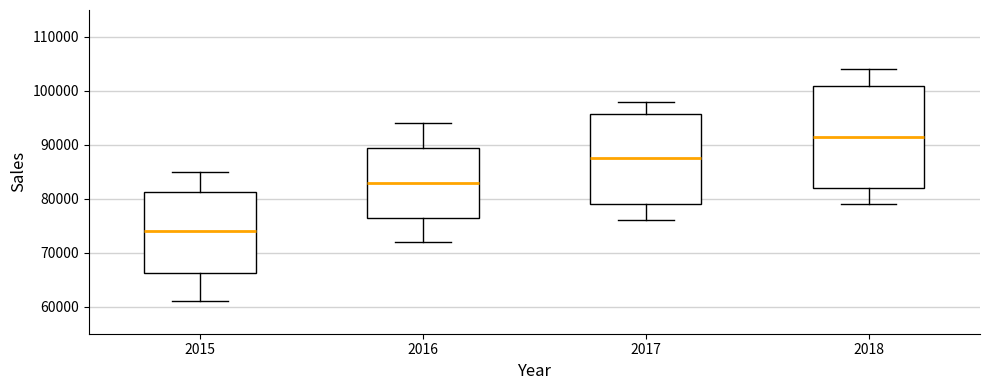

Which box has the highest median line?

2018